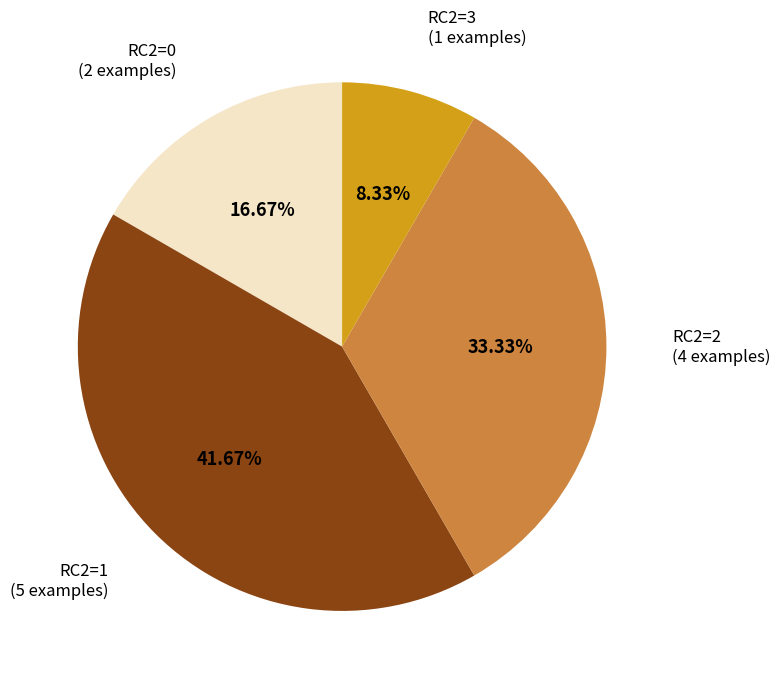

Approximately how many times larger is the value at RC2=0 compared to RC2=2?

0.5